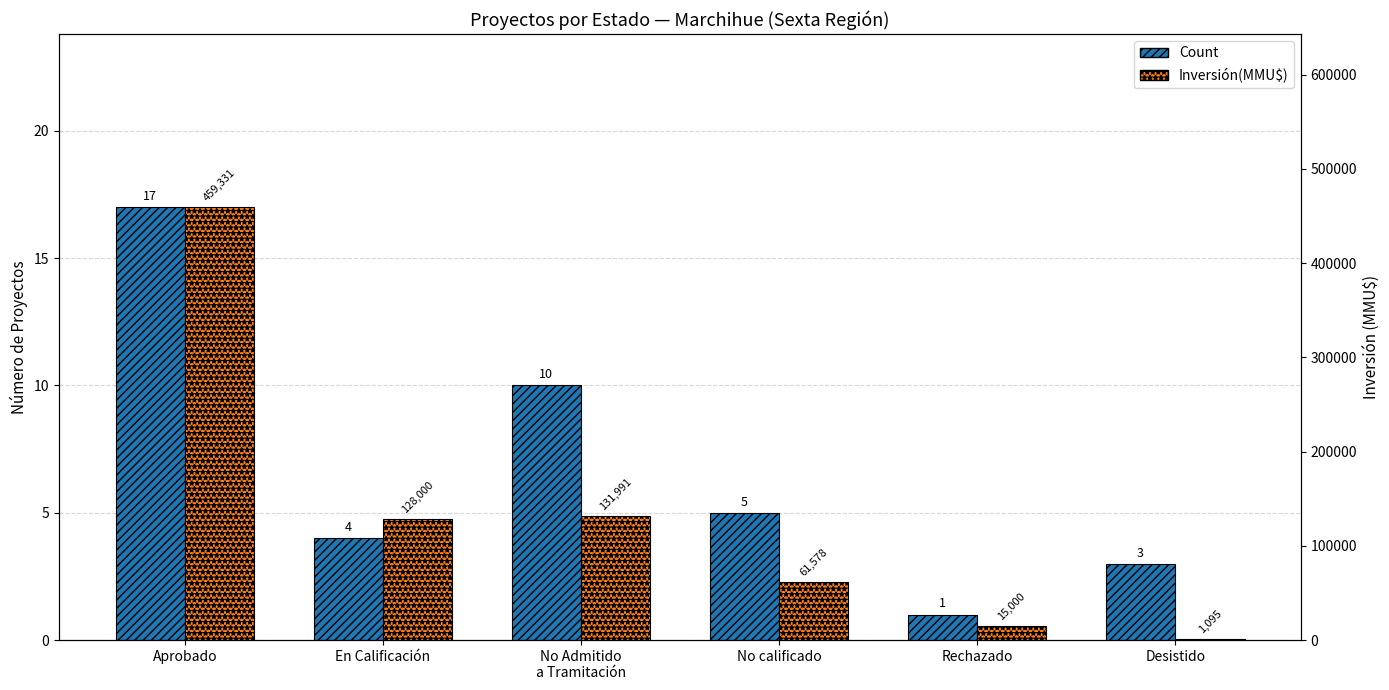

Which series has the widest spread of values?

Inversión(MMU$)